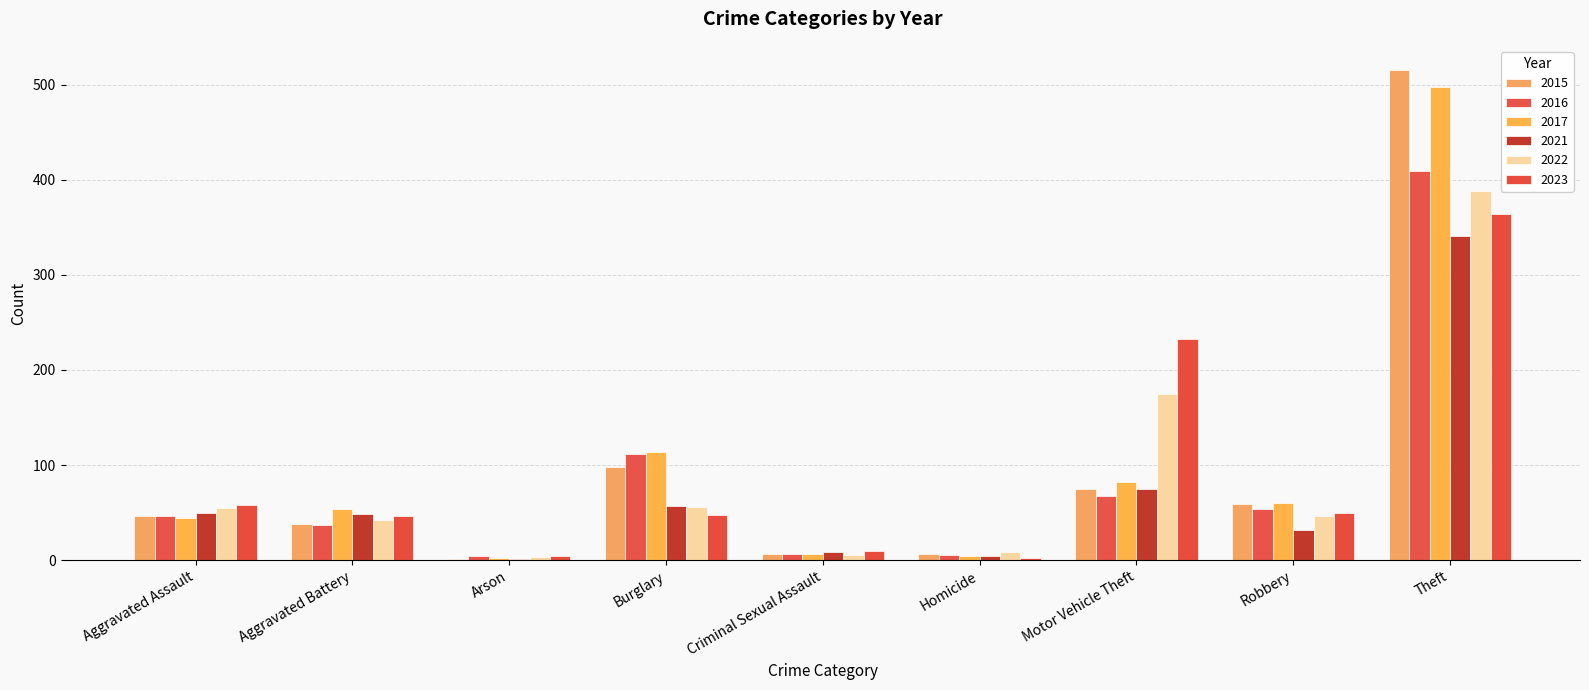

Are the bars grouped side by side (vs. stacked)?

Yes